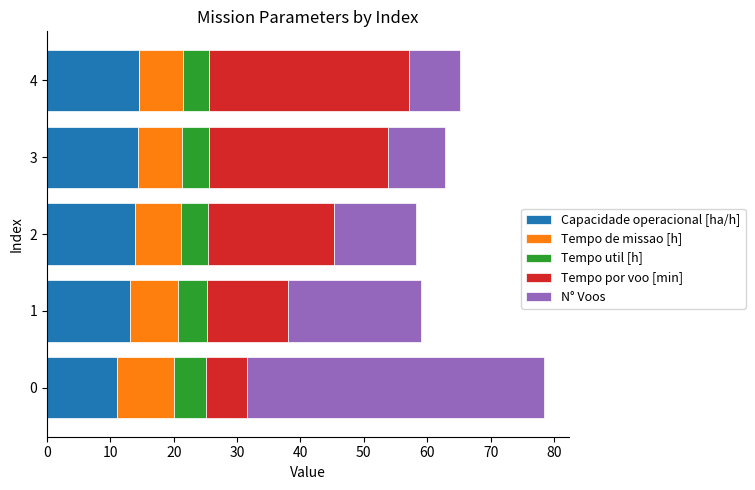

What is the minimum value for Capacidade operacional [ha/h]?

11.0